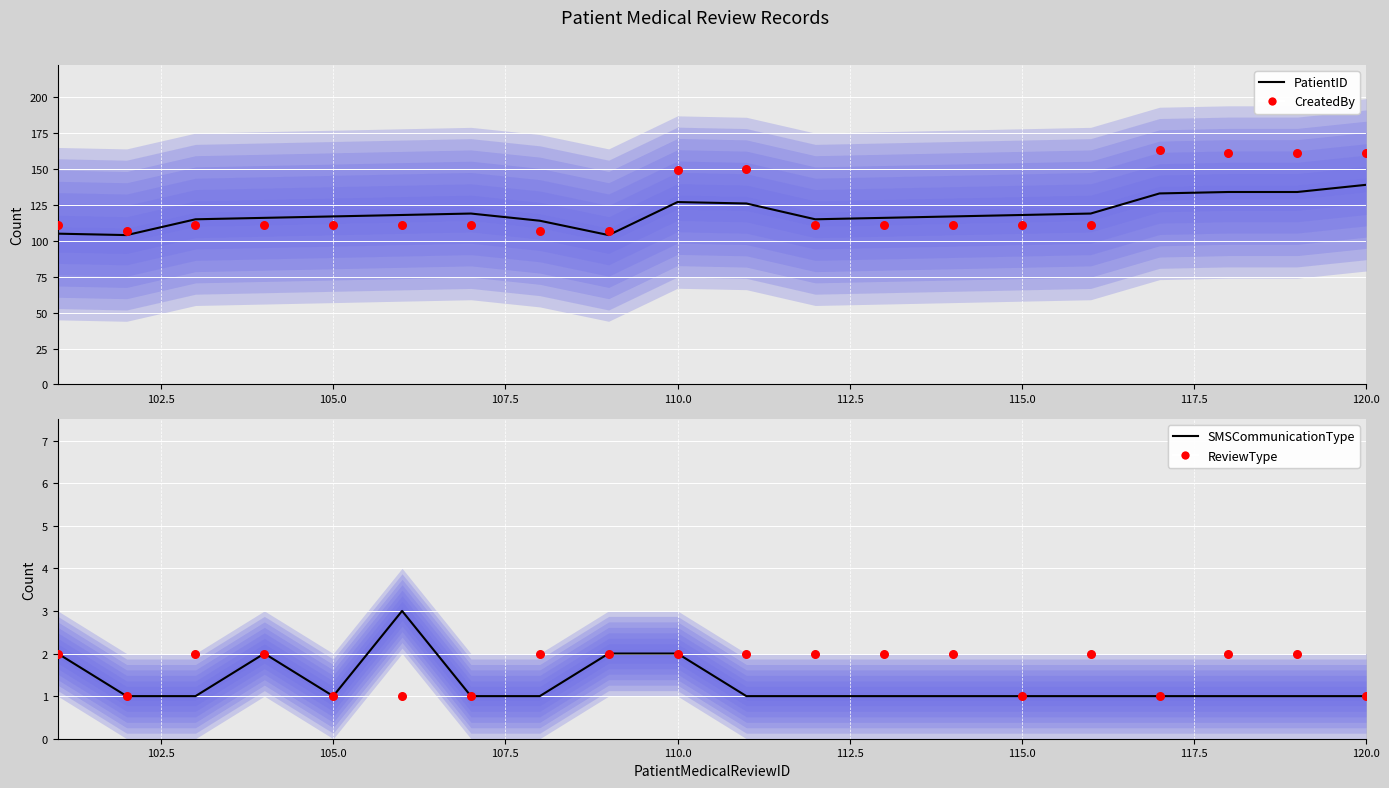

What are all the series names shown in the legend?

PatientID, CreatedBy, SMSCommunicationType, ReviewType